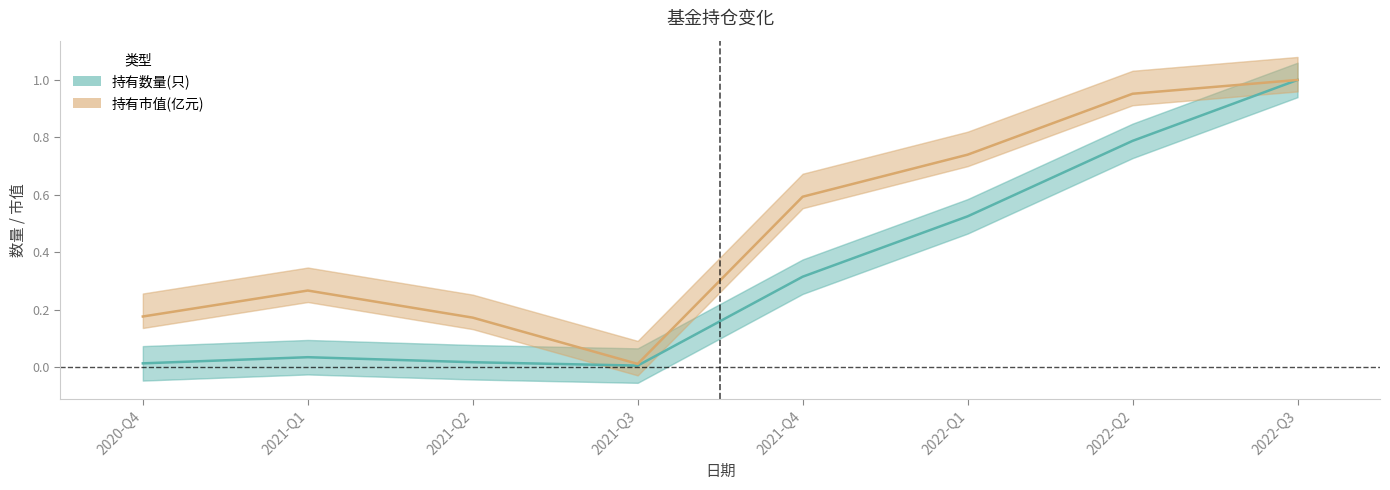

What is the value of the 持有市值(亿元) point at the 5th from the left?

0.6